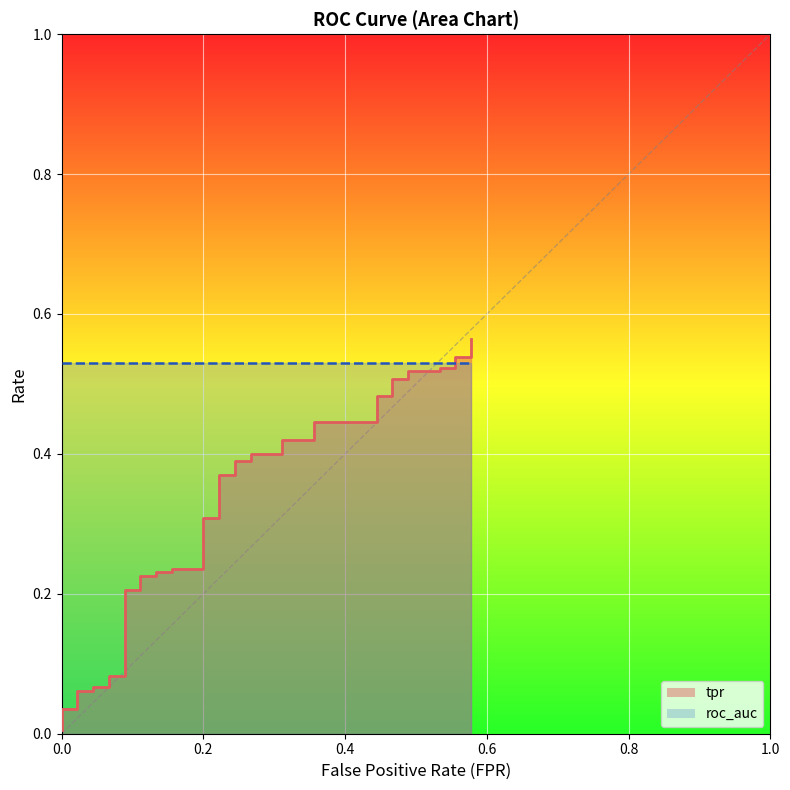

The chart shows a value of 0.3 at 10. True or false?

False